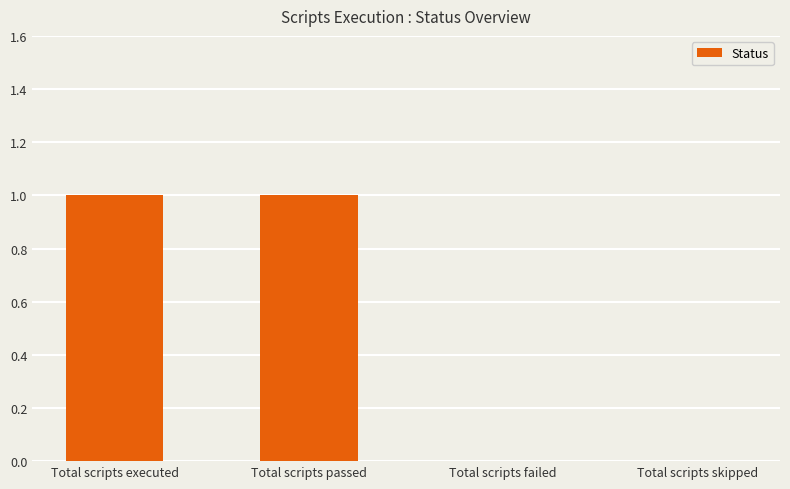

What is the maximum value shown in the chart?

1